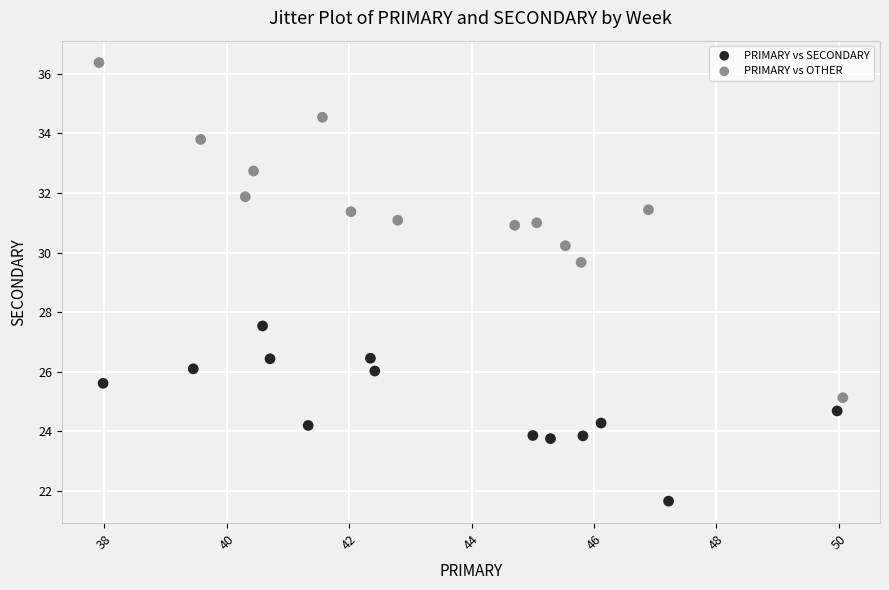

Which series reaches the minimum Y coordinate?

PRIMARY vs SECONDARY